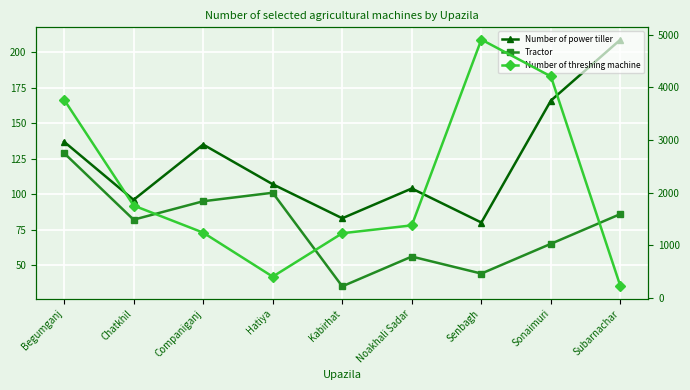

What is the average value of the Number of threshing machine series?

2121